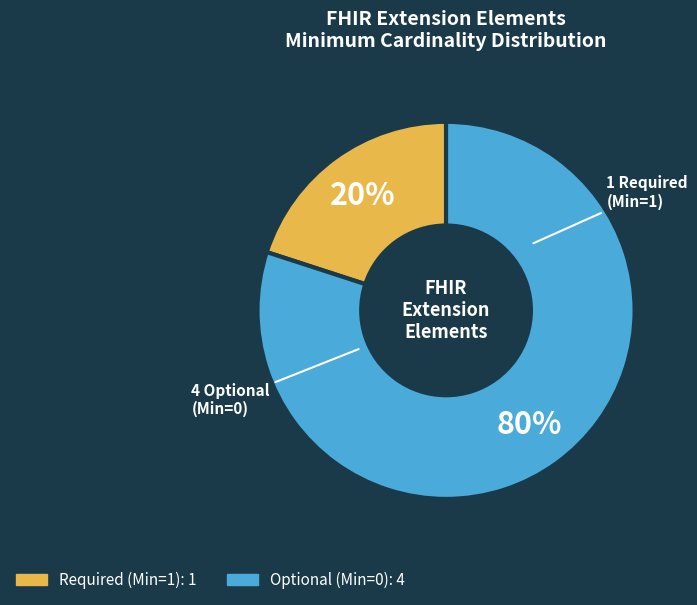

Is there a majority slice in this chart?

Yes